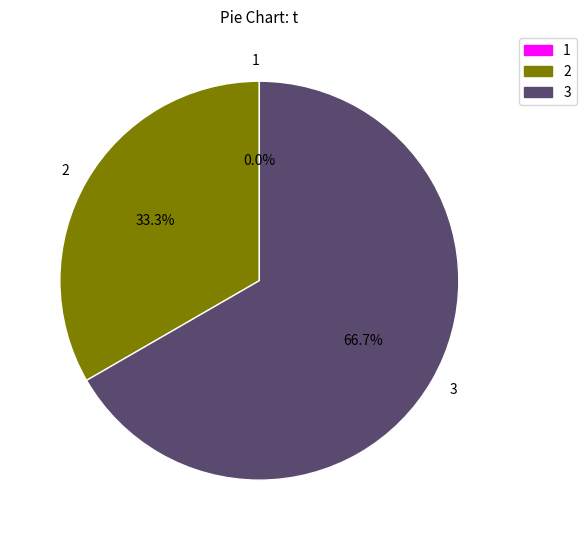

To the nearest percent, what is the difference between the 1 and 2 slice percentages?

33%